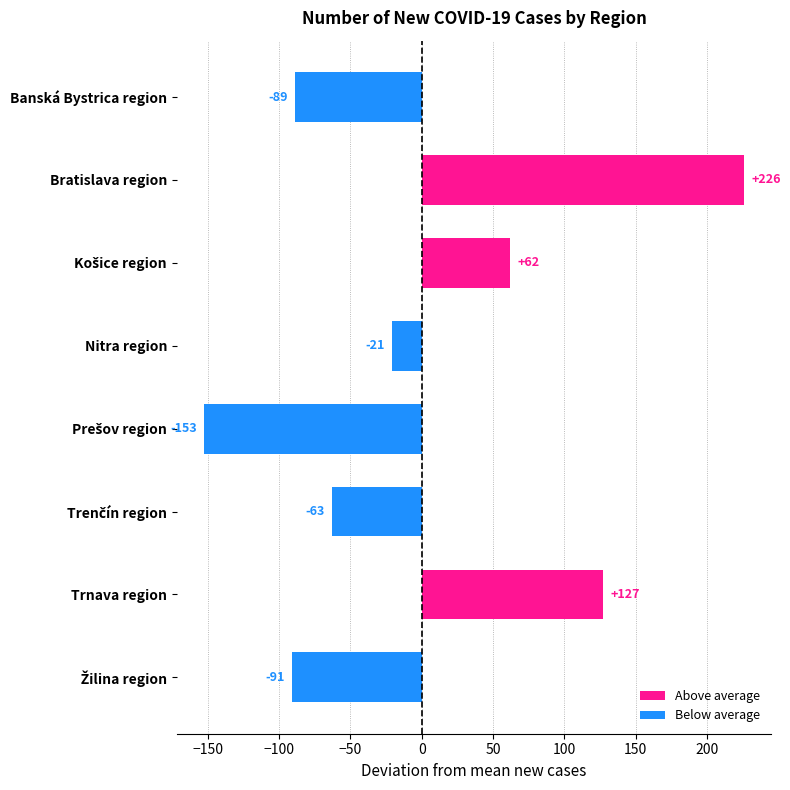

What is the difference between the maximum and minimum values?

379.0